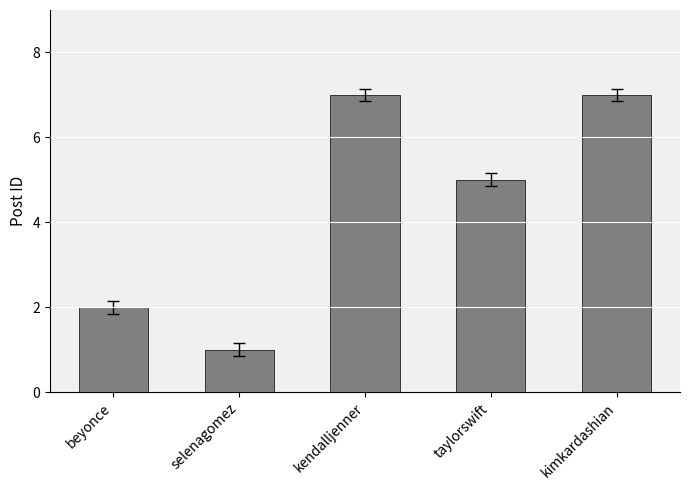

Is it true that the value at kimkardashian is 11?

False